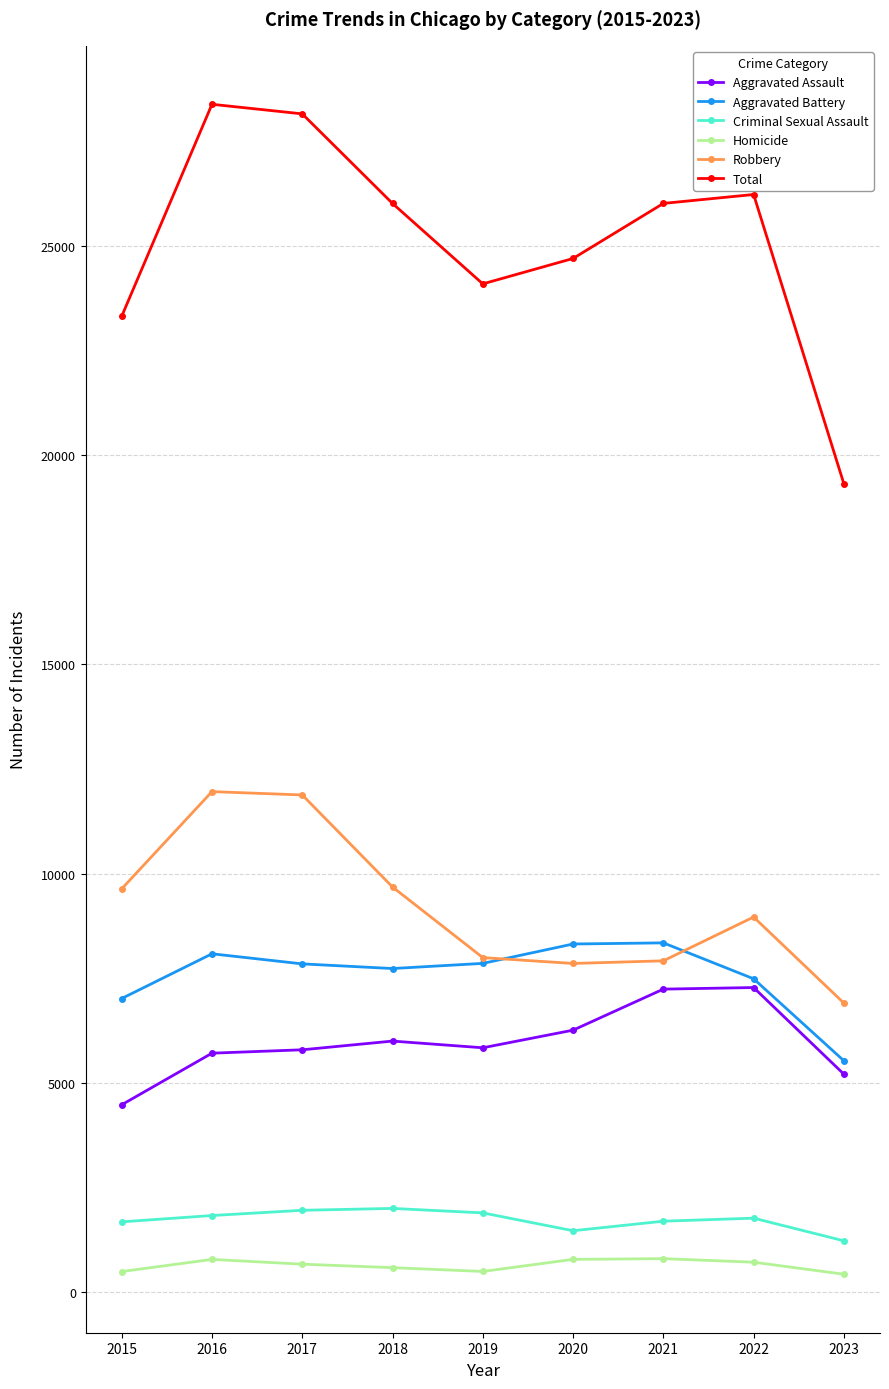

What is the value of the Total point at the 2nd from the left?

28378